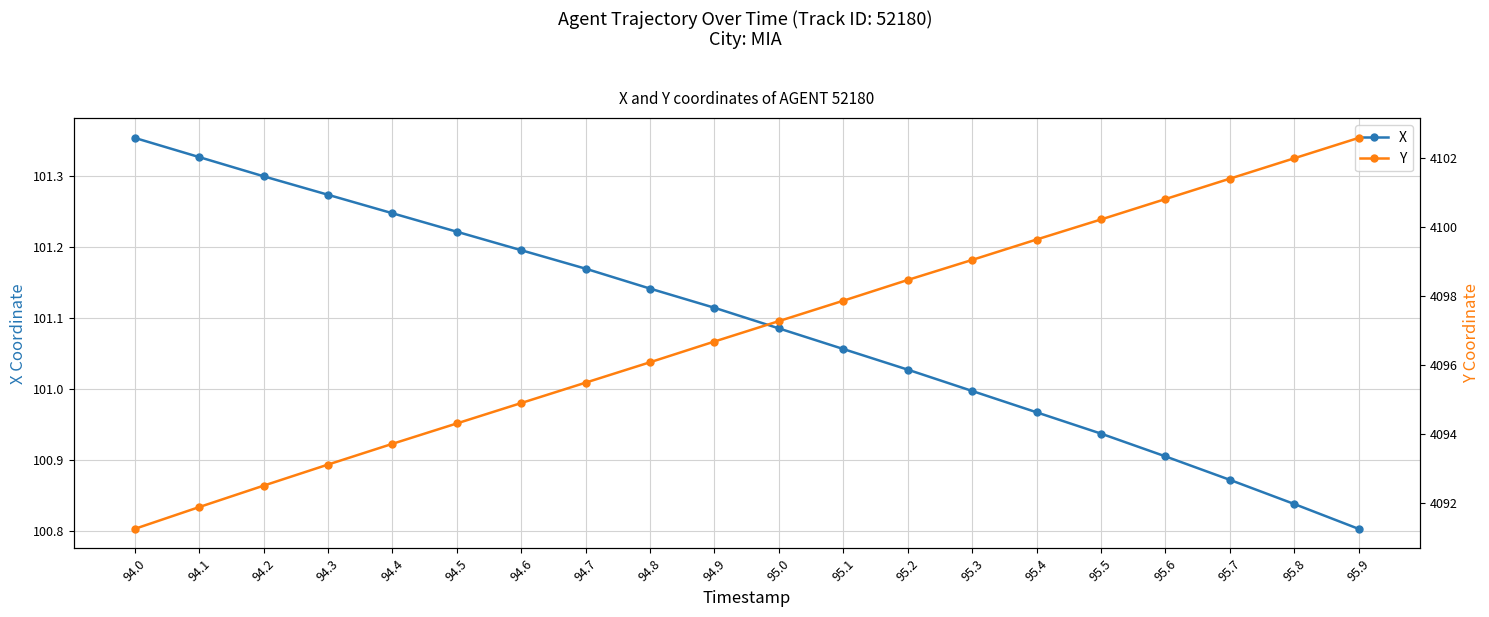

The value of X at 95.2 is 151.5. True or false?

False